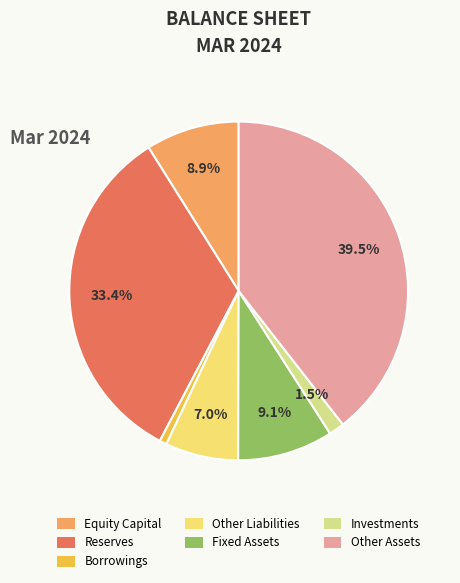

What is the total percentage of Equity Capital and Reserves?

42.3%